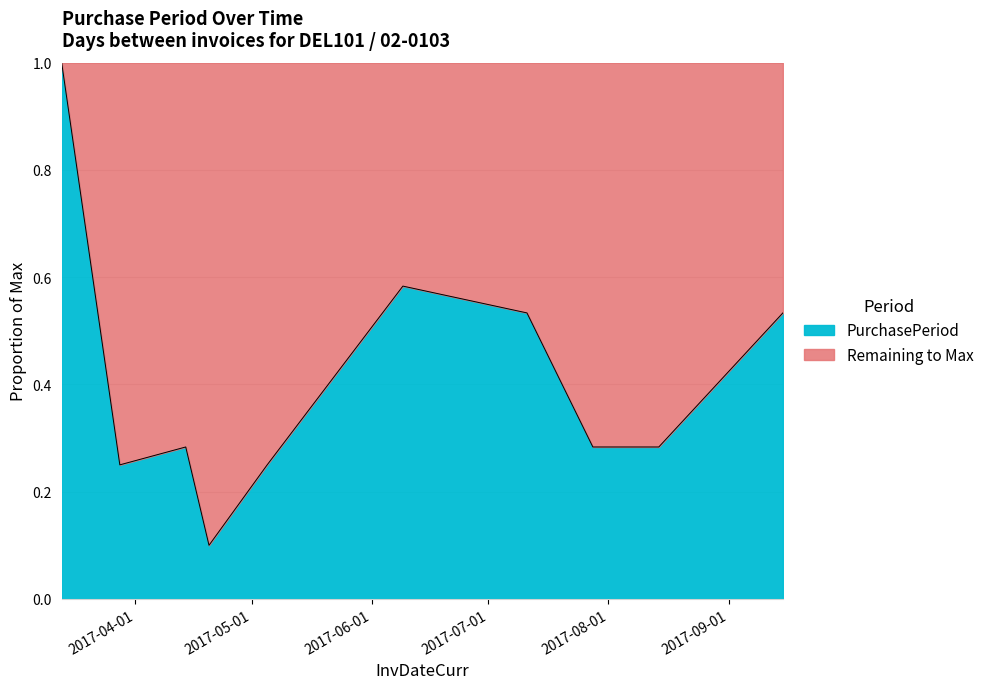

Does the chart have visible grid lines?

Yes